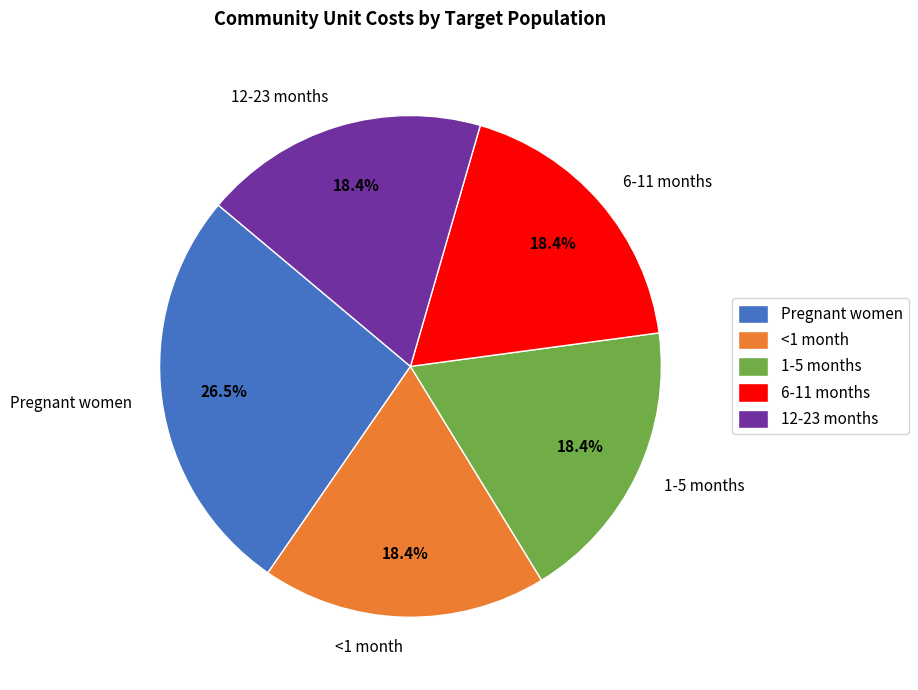

How many slices are in this pie chart?

5